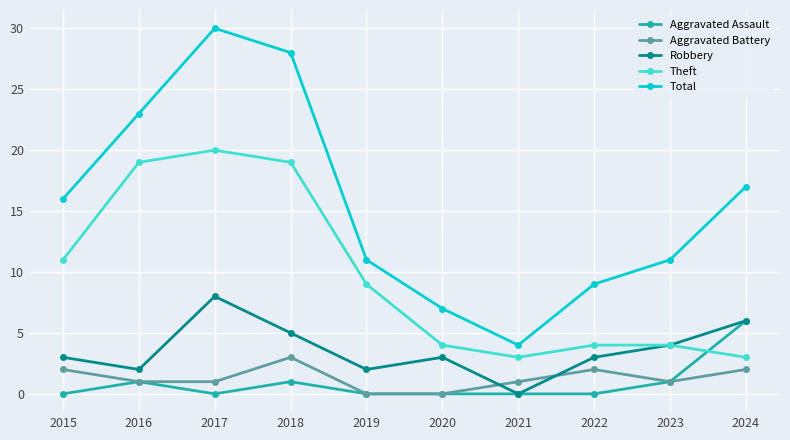

List the series in order of their peak value, lowest first.

Aggravated Battery, Aggravated Assault, Robbery, Theft, Total